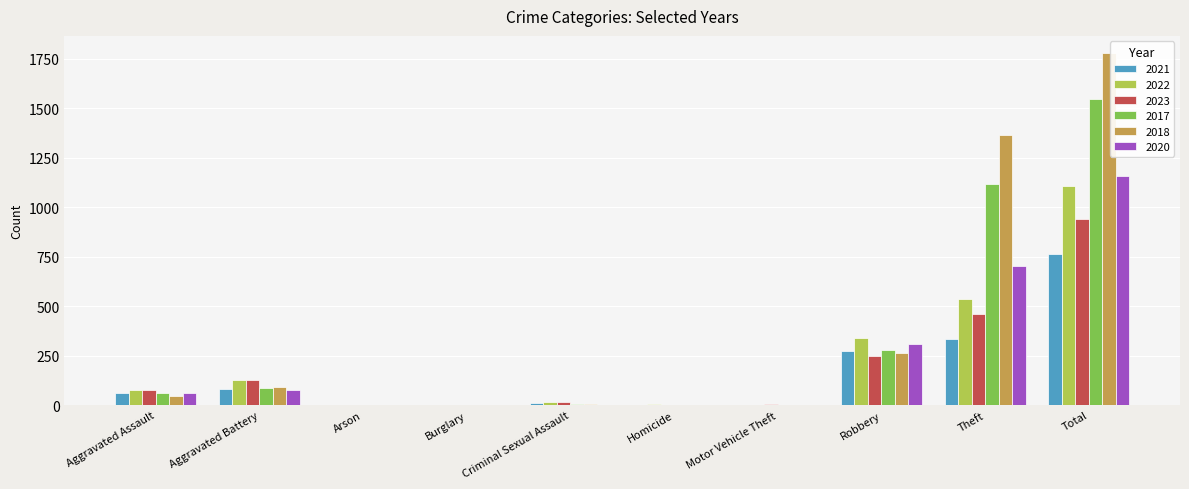

What value does the 2018 series have at Aggravated Assault?

46